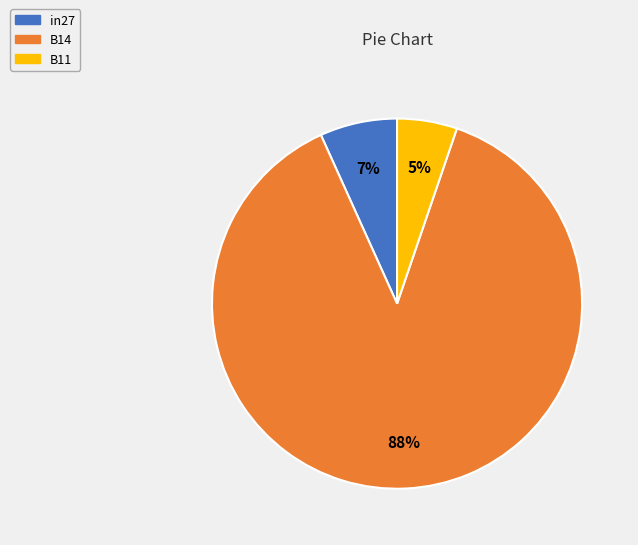

Combined, do B11 and in27 account for over 50%?

No